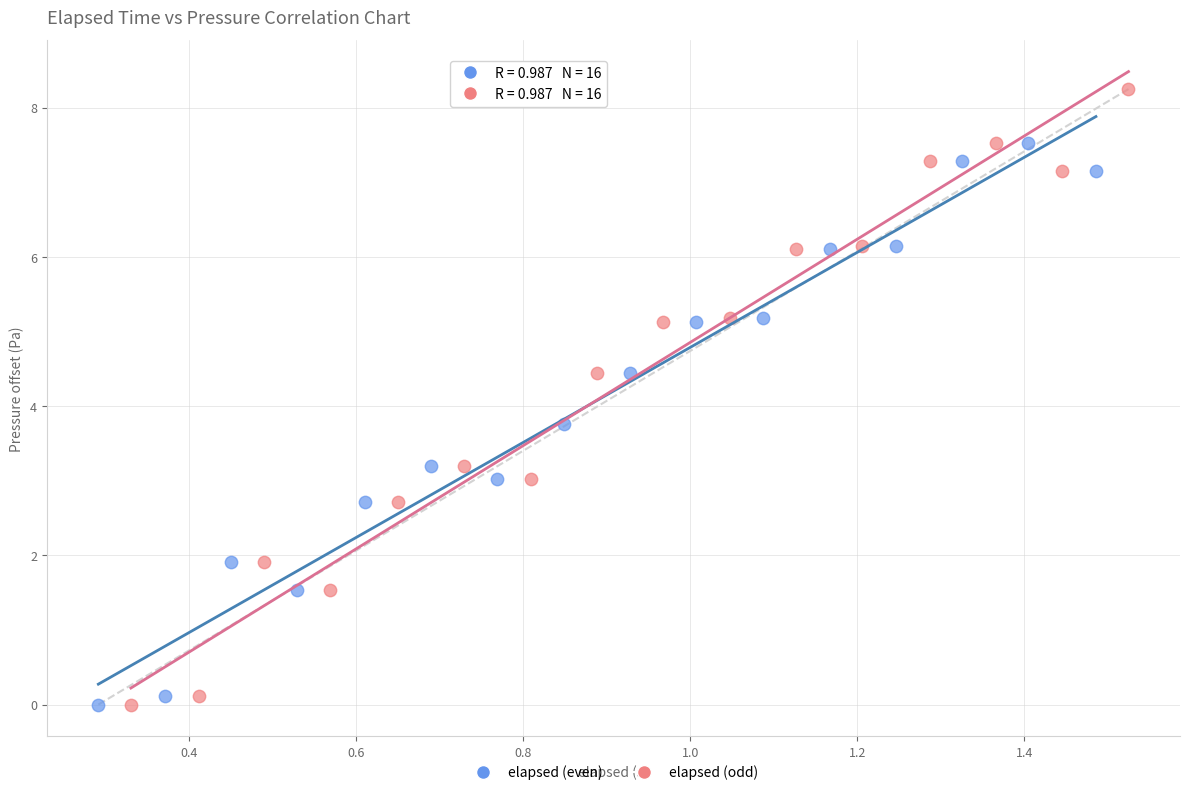

Which series has the widest spread of Y values?

elapsed (odd)